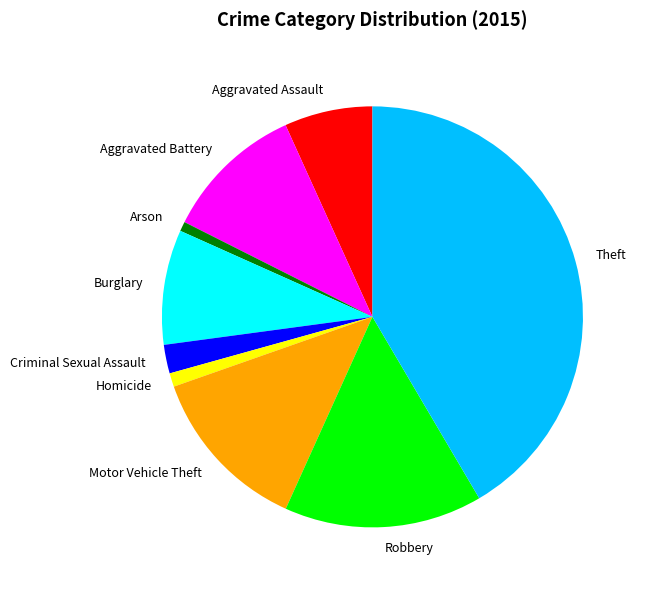

What is the ratio of the value at Motor Vehicle Theft to the value at Aggravated Battery?

1.2